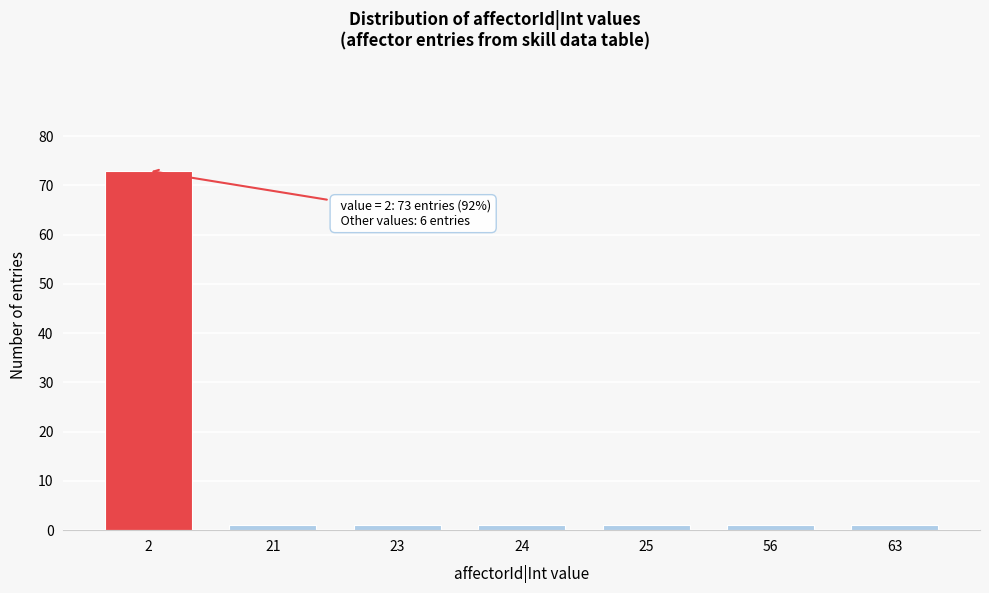

Reading right to left, what are all the values shown in this chart?

63=1	56=1	25=1	24=1	23=1	21=1	2=73